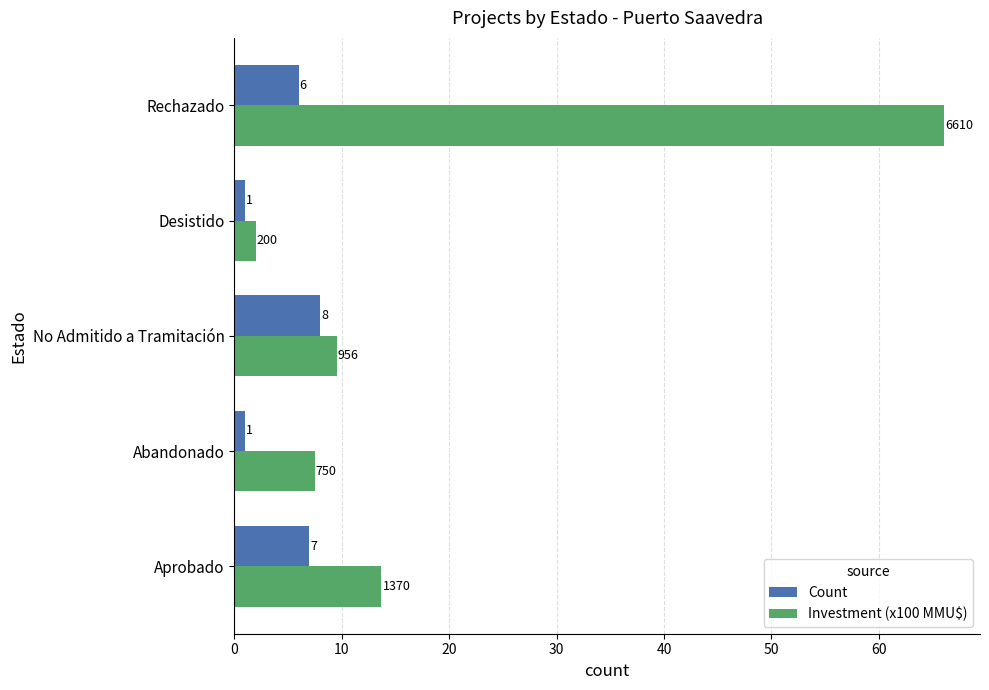

At which category does the chart reach its peak across all series?

Rechazado